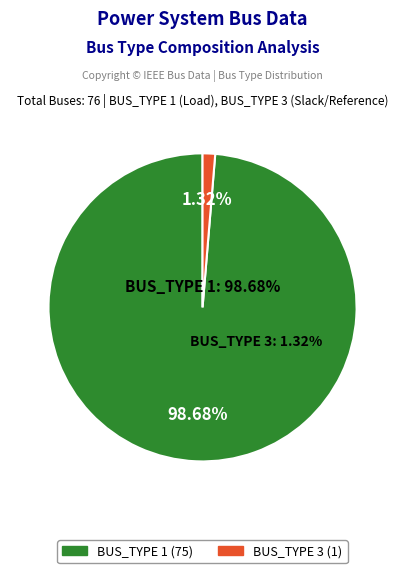

Rank the categories by value from lowest to highest.

BUS_TYPE 3, BUS_TYPE 1